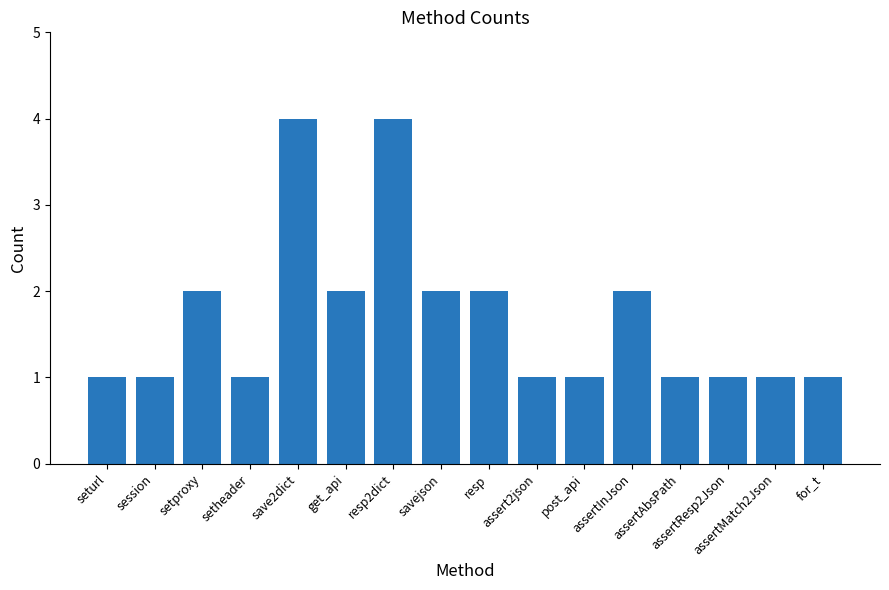

Count the values in the range 1 to 2.

14